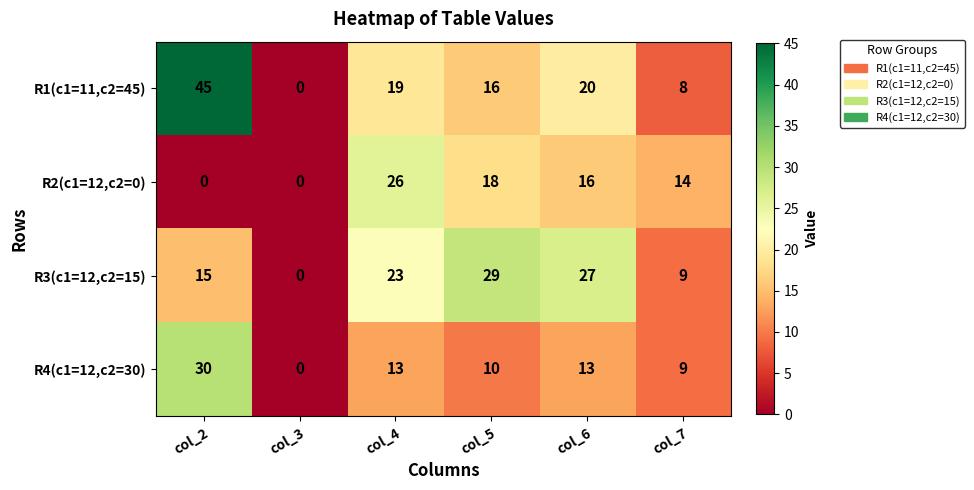

What is the difference between the maximum and second lowest values in the R3(c1=12,c2=15) series?

20